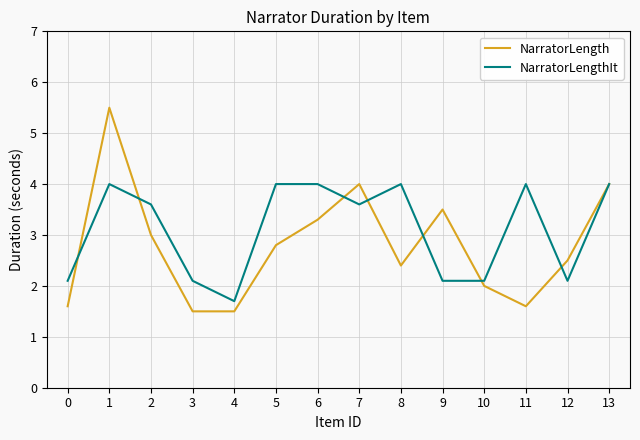

Reading right to left, extract all data points from this chart.

NarratorLength: 13=4.0	12=2.5	11=1.6	10=2.0	9=3.5	8=2.4	7=4.0	6=3.3	5=2.8	4=1.5	3=1.5	2=3.0	1=5.5	0=1.6
NarratorLengthIt: 13=4.0	12=2.1	11=4.0	10=2.1	9=2.1	8=4.0	7=3.6	6=4.0	5=4.0	4=1.7	3=2.1	2=3.6	1=4.0	0=2.1